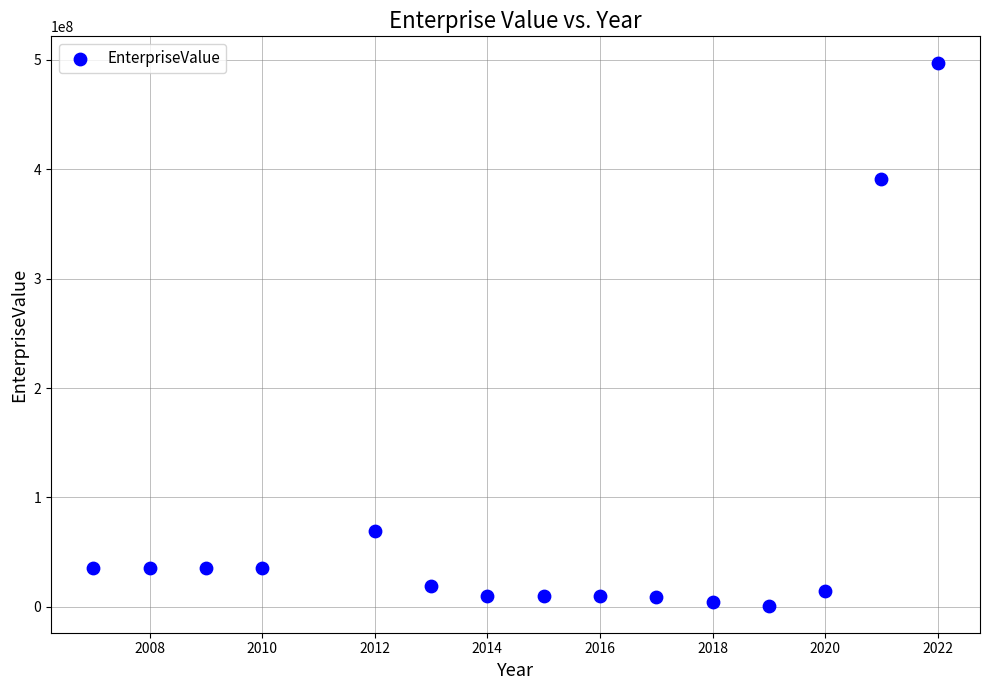

What is the range of X values (max minus min)?

15.0